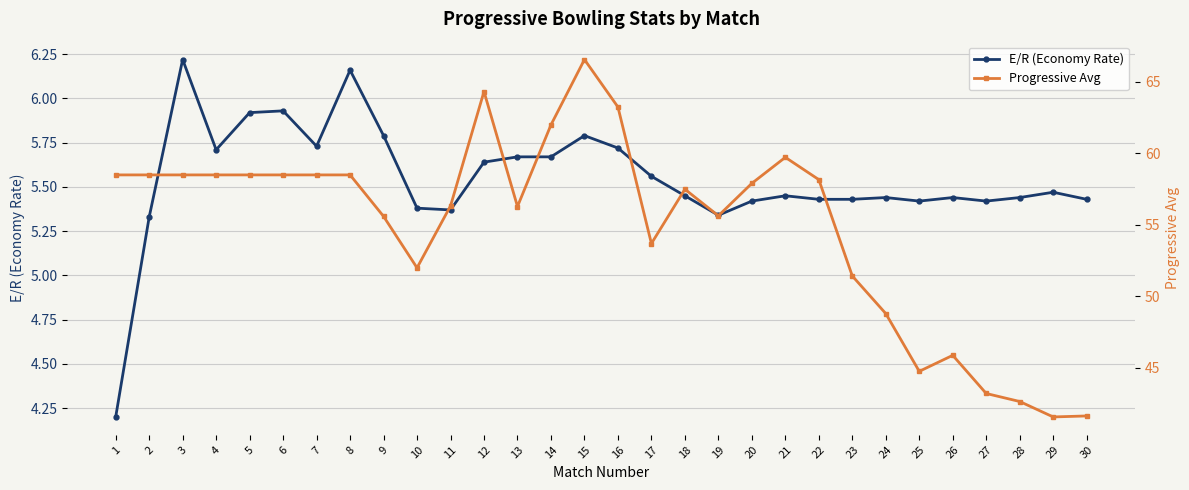

Where does the Progressive Avg series first go above 57?

1